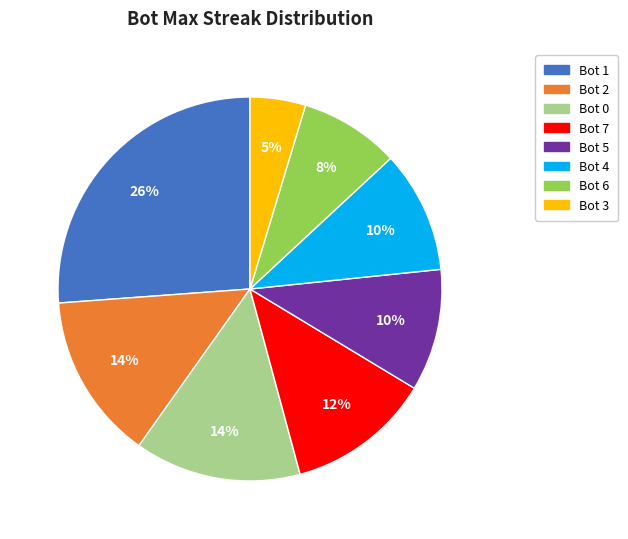

To the nearest percent, what is the difference between the Bot 0 and Bot 3 slice percentages?

9%